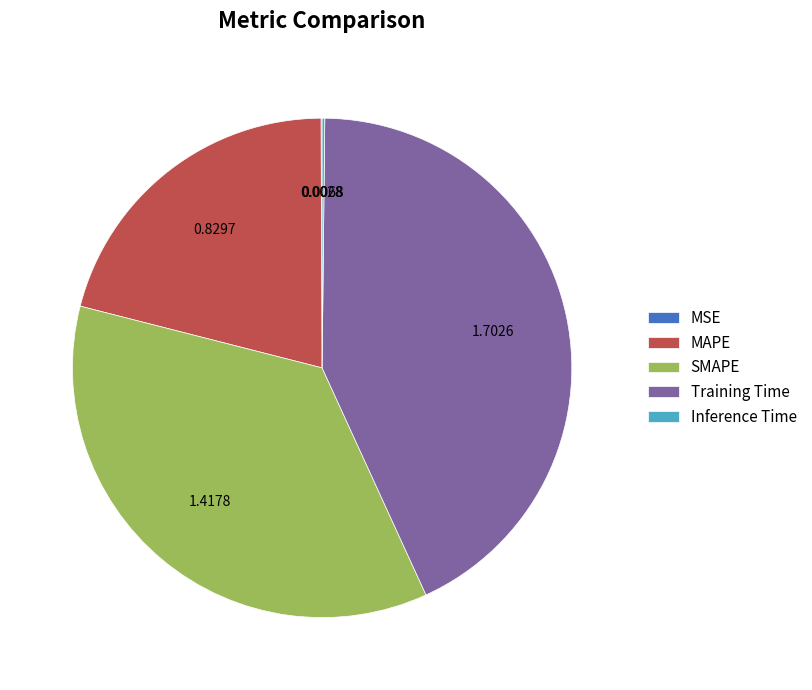

Approximately how many times larger is the value at MAPE compared to SMAPE?

0.6